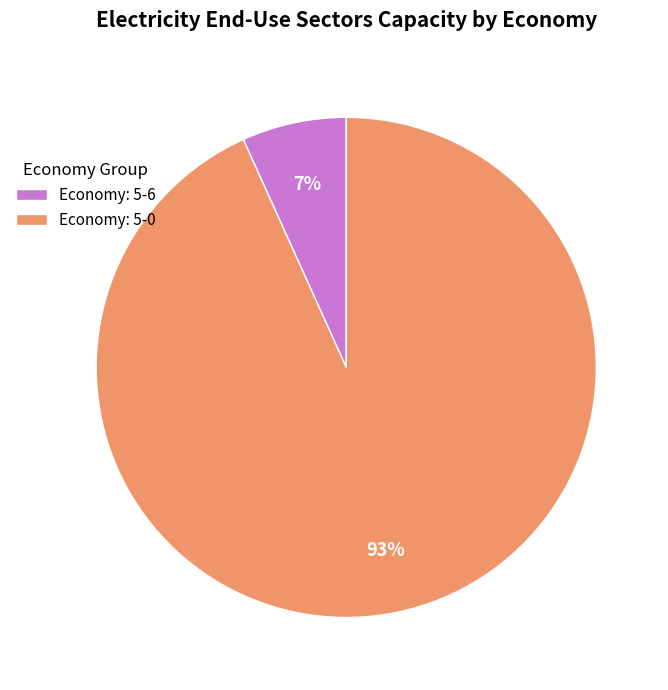

The Economy: 5-6 slice represents 1% of the pie. True or false?

False